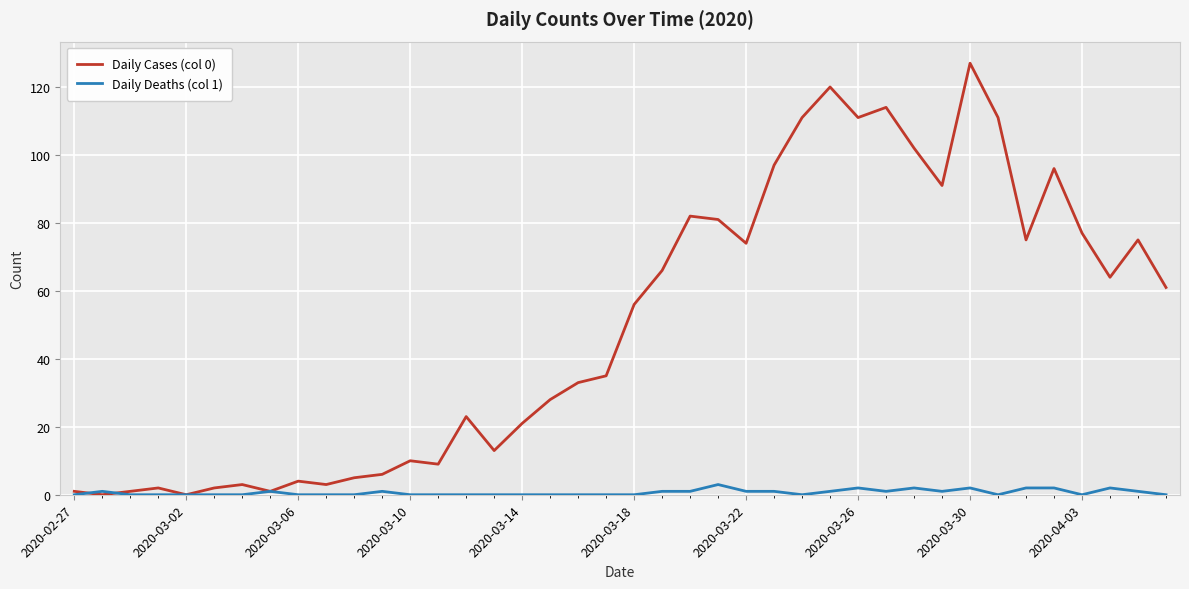

Rank the series by their maximum value, from lowest to highest.

Daily Deaths (col 1), Daily Cases (col 0)